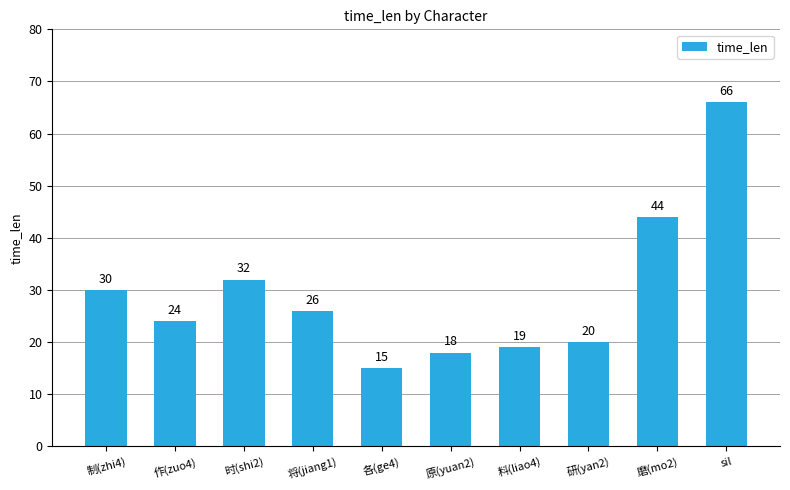

What is the change in value from 将(jiang1) to 研(yan2)?

-6